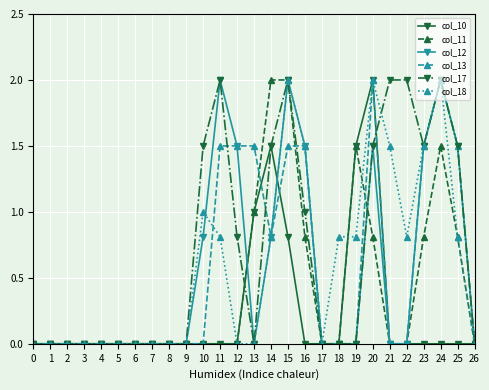

How many data points does each series have?

27